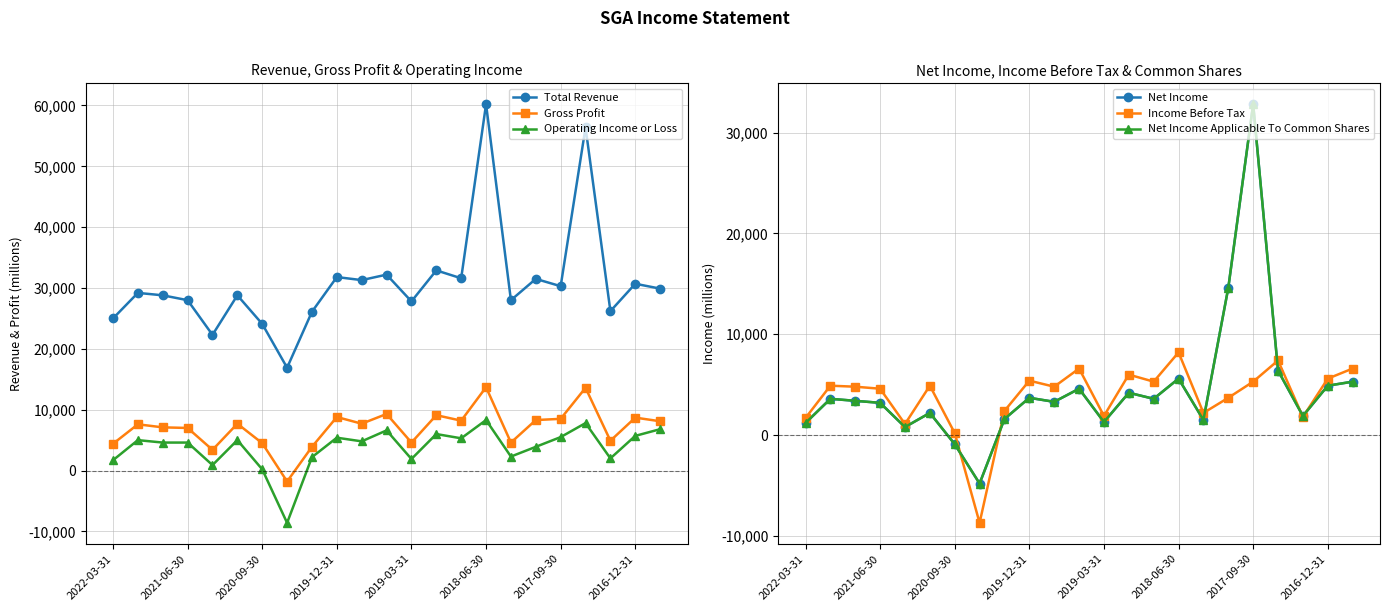

The value of Total Revenue at 2017-09-30 is 30300. True or false?

True